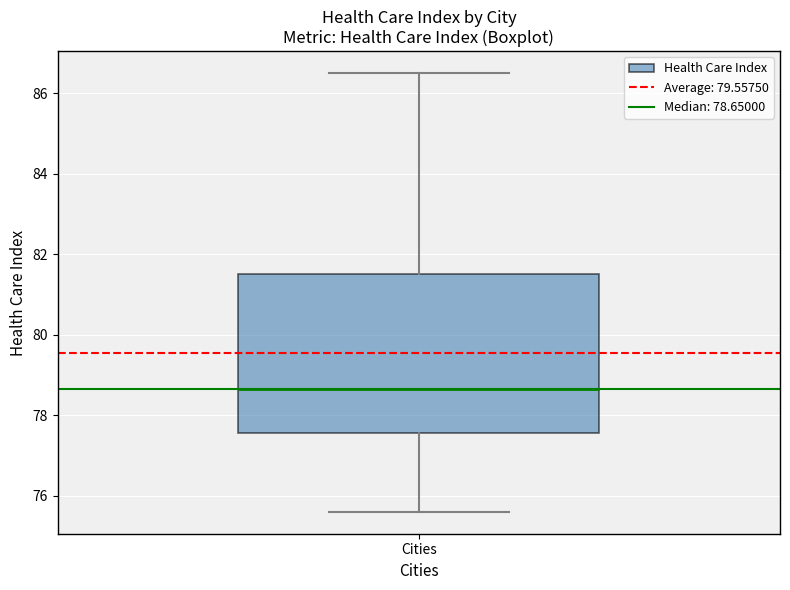

Read this box plot against the y-axis: the position of the median line, the range covered by the box, and the ends of both whiskers. The values are not printed on the chart, so give them approximately, as read against the axis.

median 78.6, box 77.6 to 81.6, whiskers 75.6 to 86.6